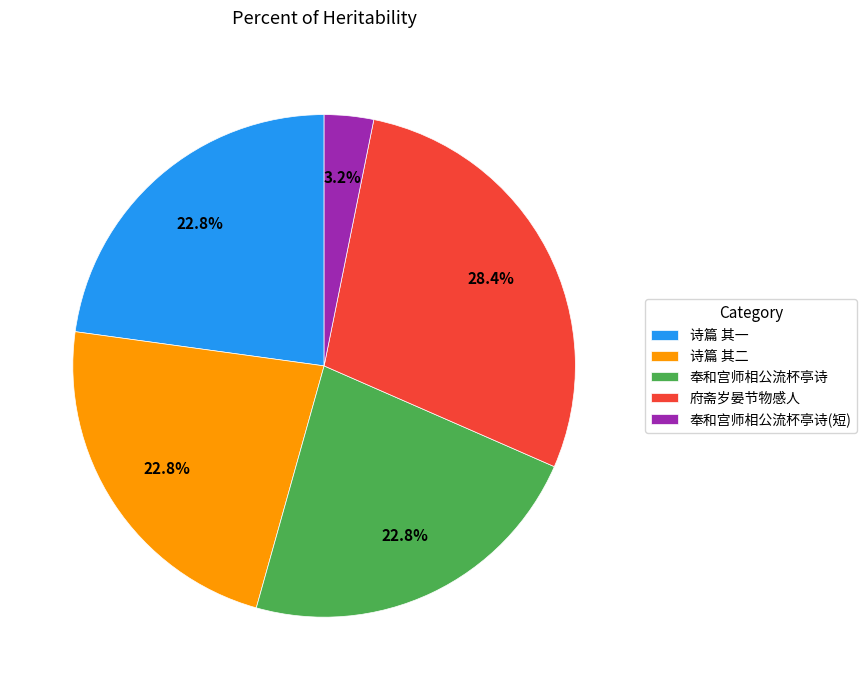

Combined, do 诗篇 其二 and 诗篇 其一 account for over 50%?

No